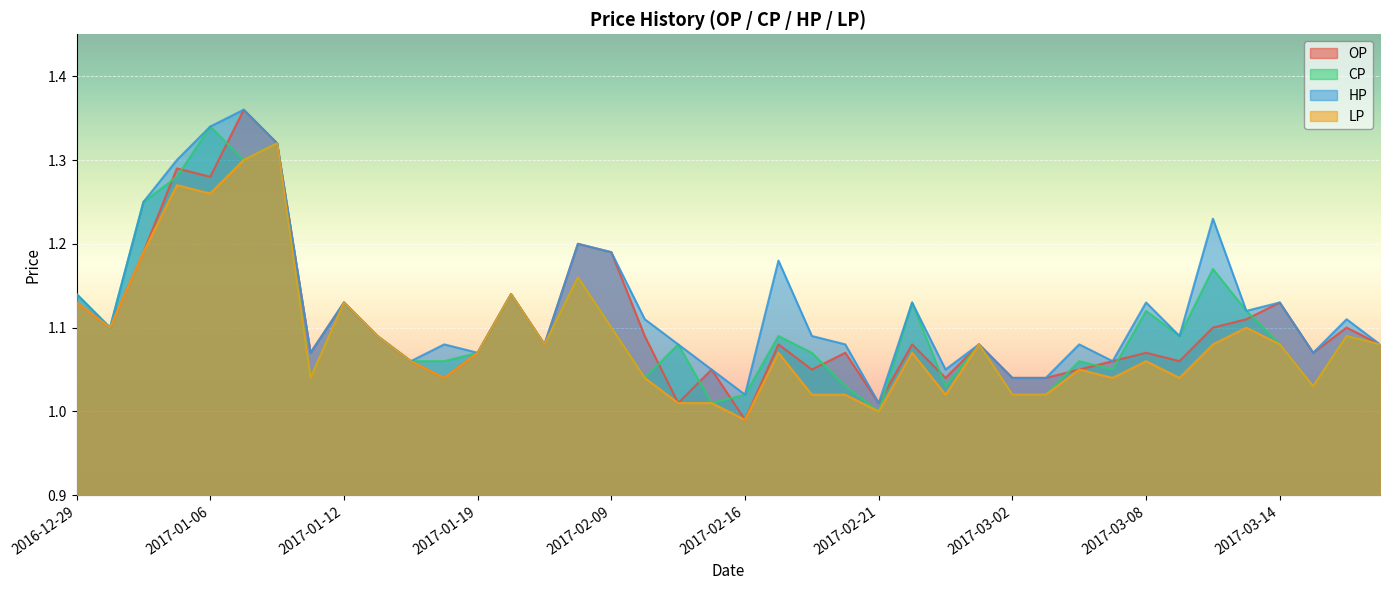

True or false: OP and LP intersect in this chart.

False